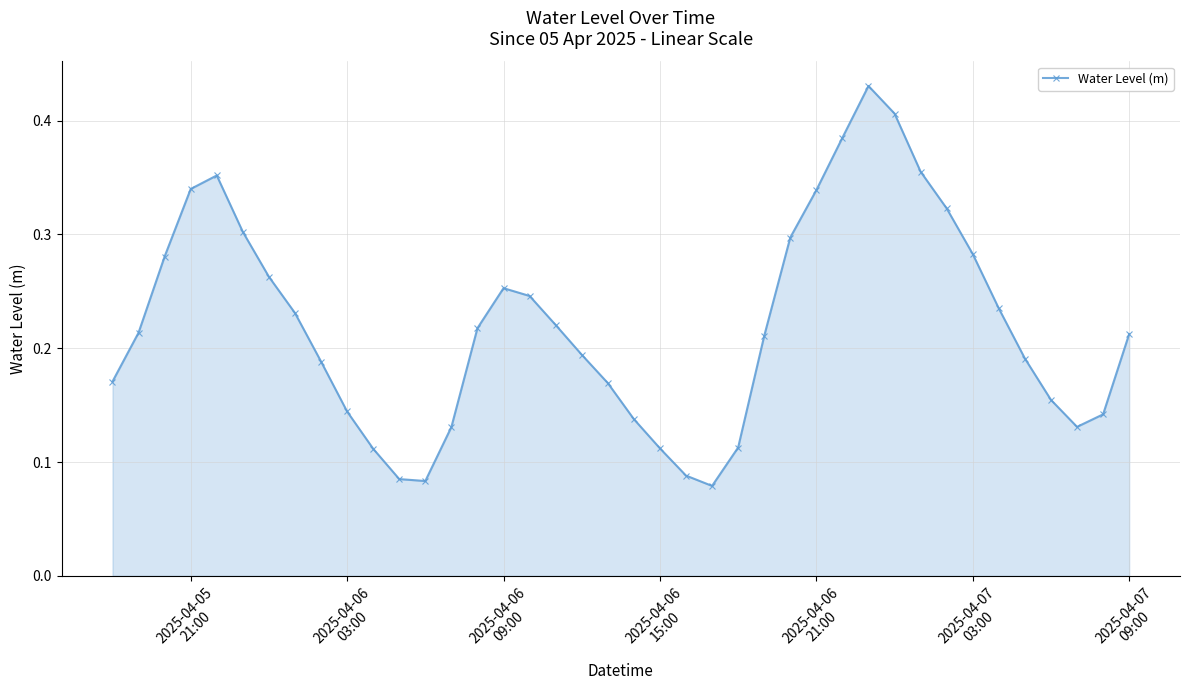

What is the sum of all values?

8.8